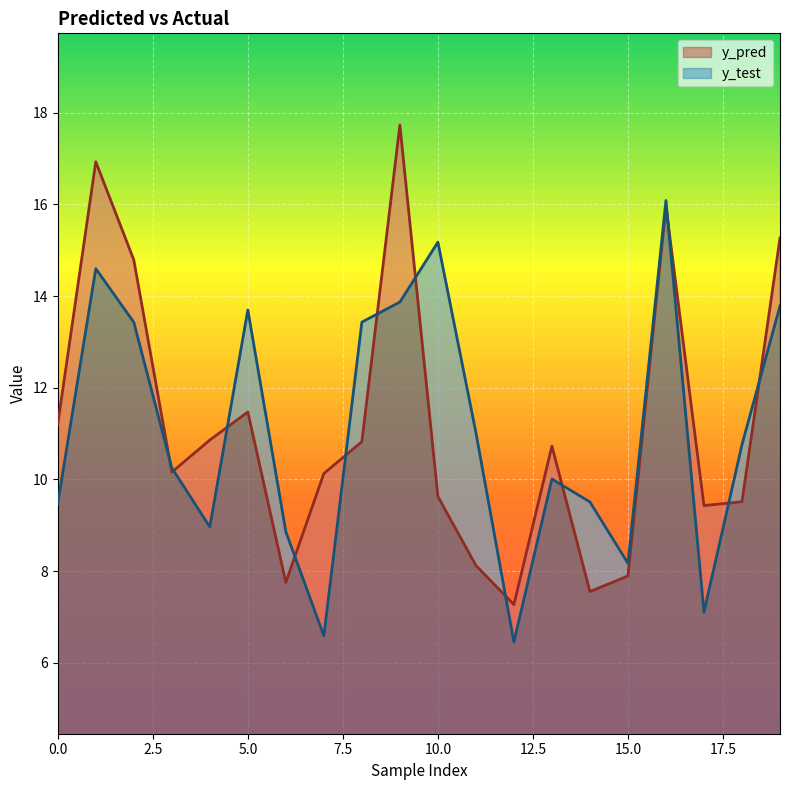

How many times do y_test and y_pred cross each other?

12